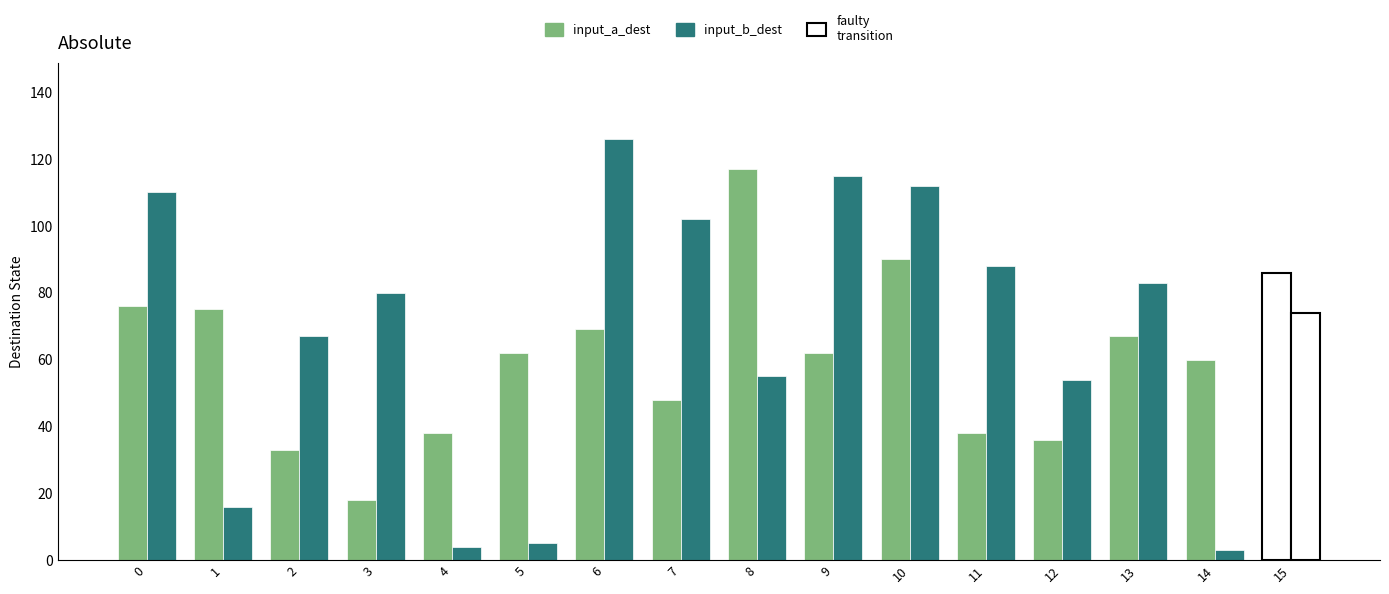

Where is input_a_dest nearest to the value 67?

13